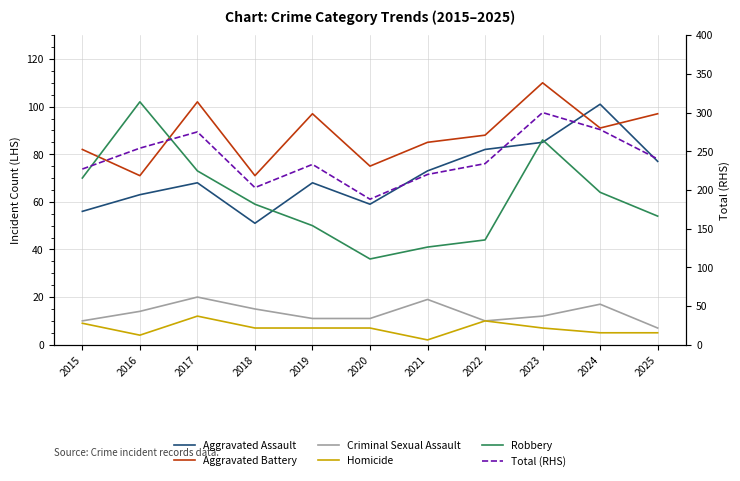

Which series has the largest range (max minus min)?

Total (RHS)